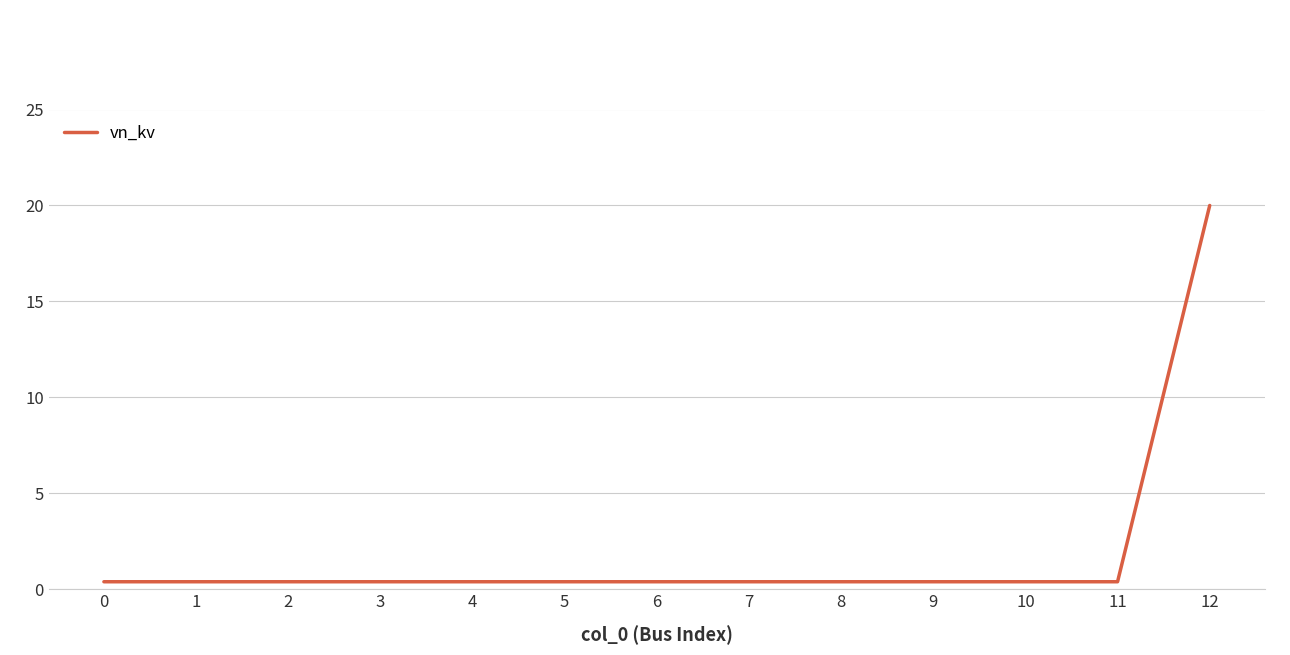

Reading left to right, transcribe all the data shown in this chart.

0=0.4	1=0.4	2=0.4	3=0.4	4=0.4	5=0.4	6=0.4	7=0.4	8=0.4	9=0.4	10=0.4	11=0.4	12=20.0